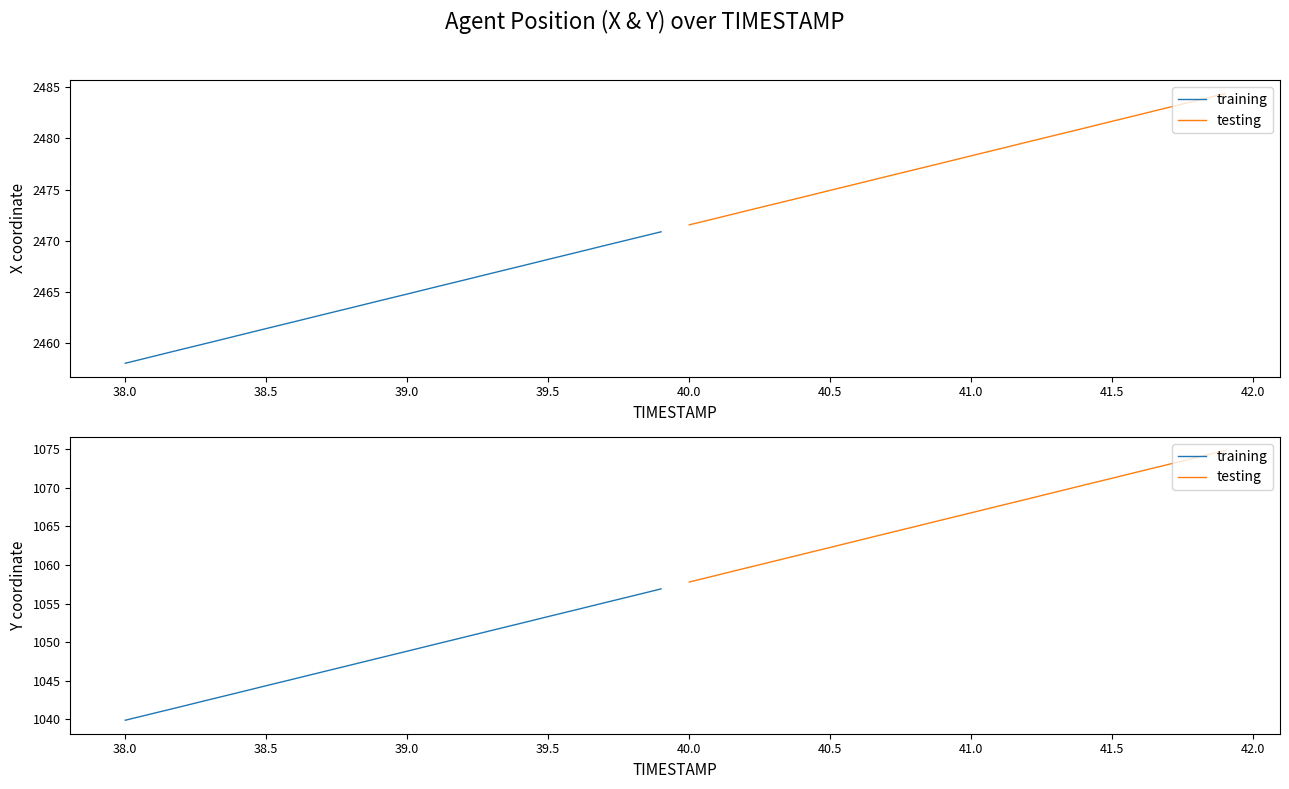

What are all the series names shown in the legend?

training, testing